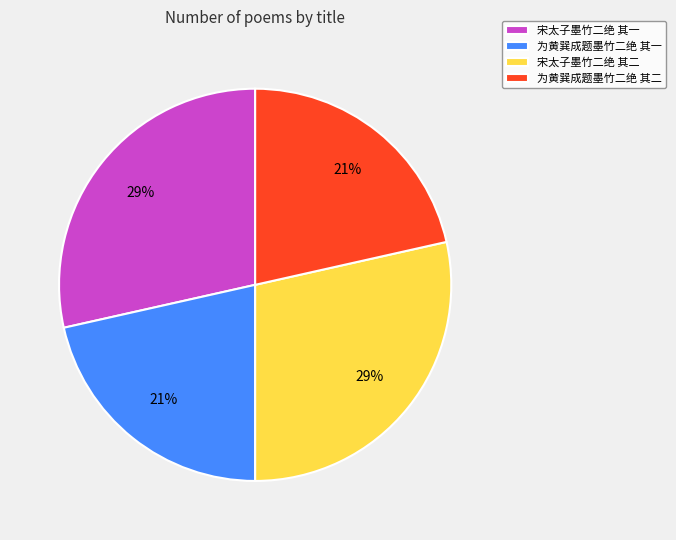

To the nearest percent, what percentage of the pie is 宋太子墨竹二绝 其一?

29%